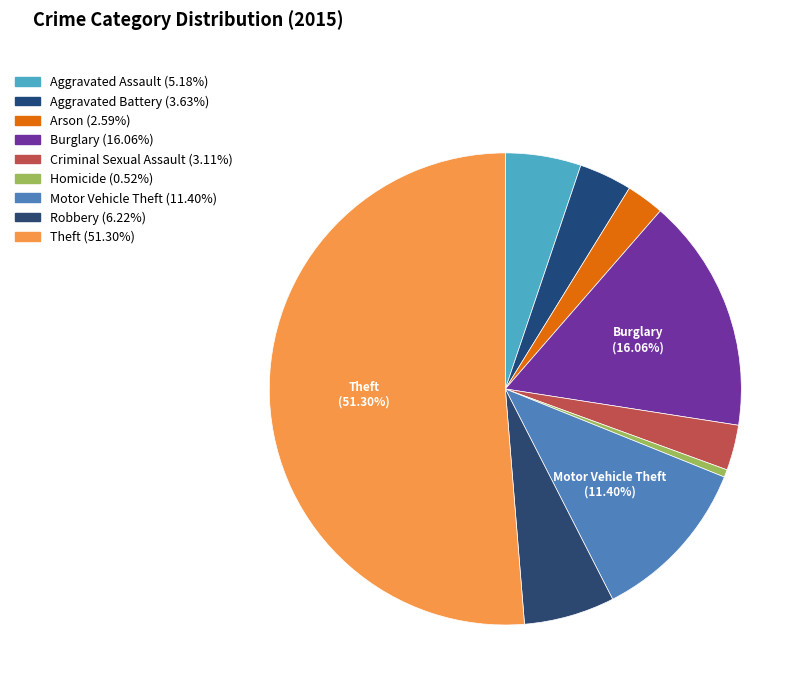

To the nearest percent, what is the difference between the largest and smallest slice percentages?

51%